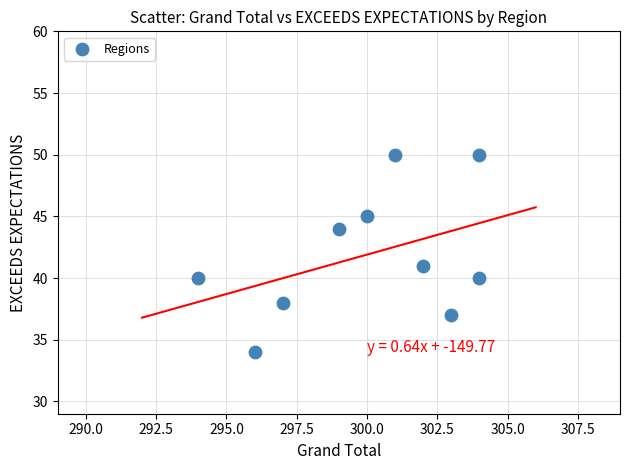

What is the average Y value?

42